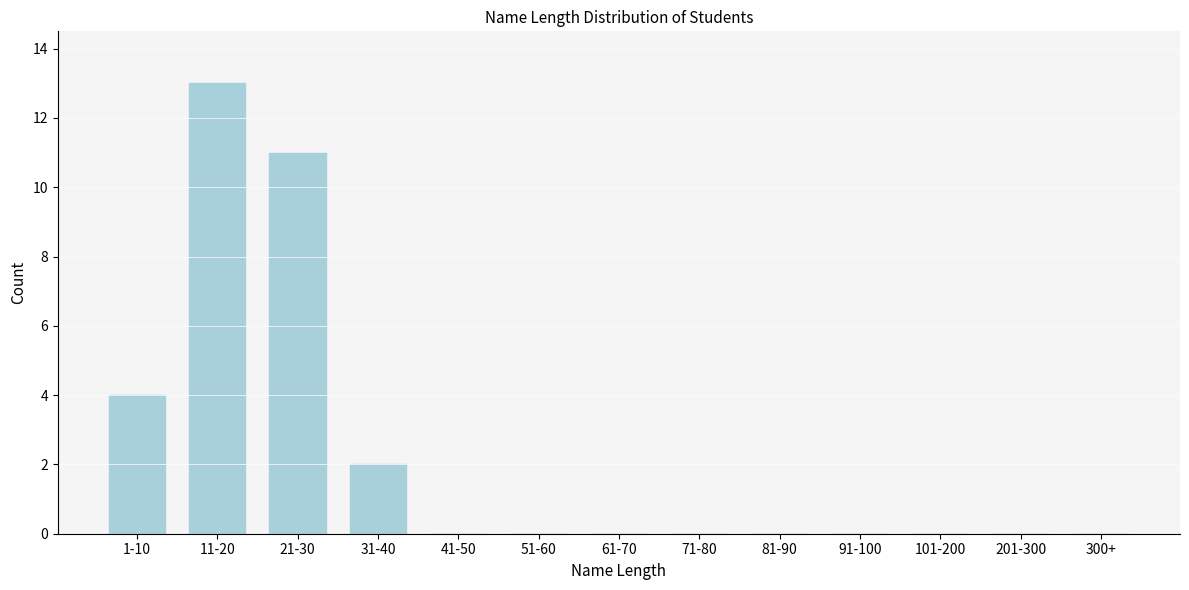

Reading left to right, extract all data points from this chart.

1-10=4	11-20=13	21-30=11	31-40=2	41-50=0	51-60=0	61-70=0	71-80=0	81-90=0	91-100=0	101-200=0	201-300=0	300+=0